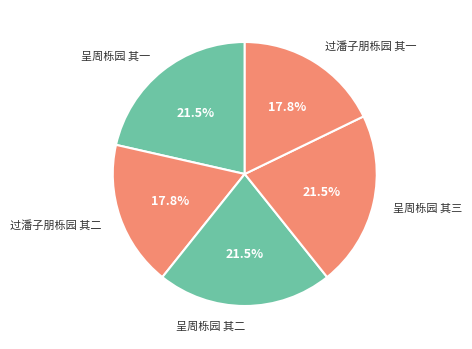

Does 呈周栎园 其一 represent more than half of the total?

No